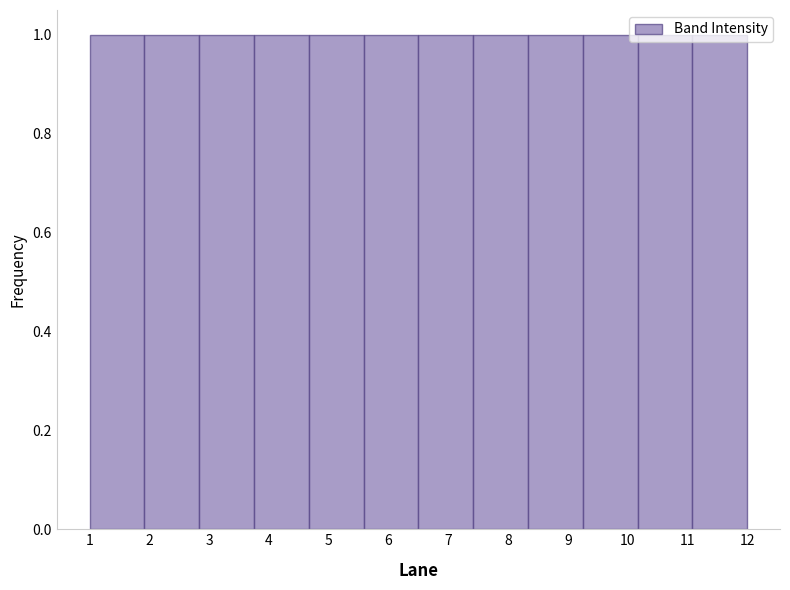

Reading left to right, transcribe this chart: for each bar, give the range it covers on the x-axis and its height. Neither the bar edges nor the heights are printed on the chart, so give them approximately, as read against the axes.

1.0 to 1.9: 1
1.9 to 2.8: 1
2.8 to 3.8: 1
3.8 to 4.7: 1
4.7 to 5.6: 1
5.6 to 6.5: 1
6.5 to 7.4: 1
7.4 to 8.3: 1
8.3 to 9.3: 1
9.3 to 10.2: 1
10.2 to 11.1: 1
11.1 to 12.0: 1